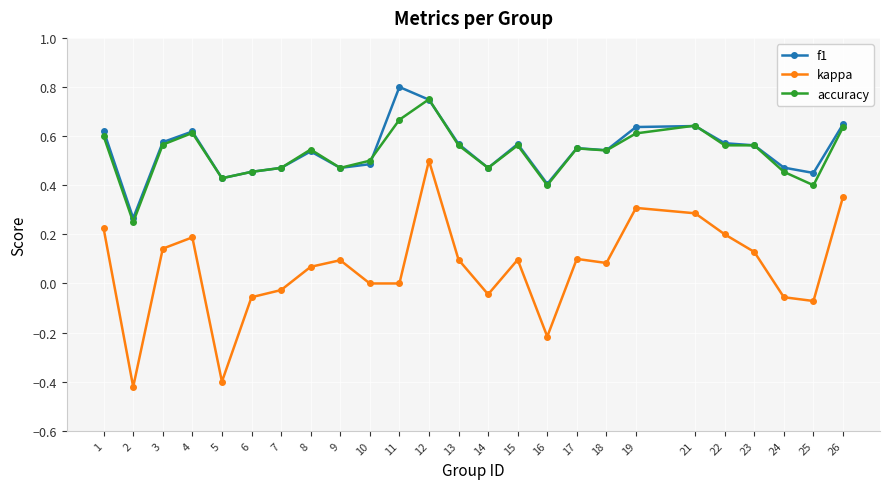

At which category does kappa reach its first local peak?

4